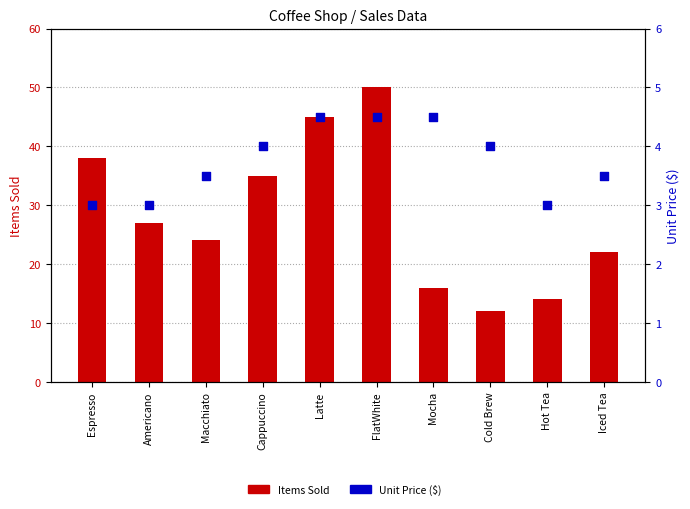

At which category is the sum across all series the highest?

FlatWhite